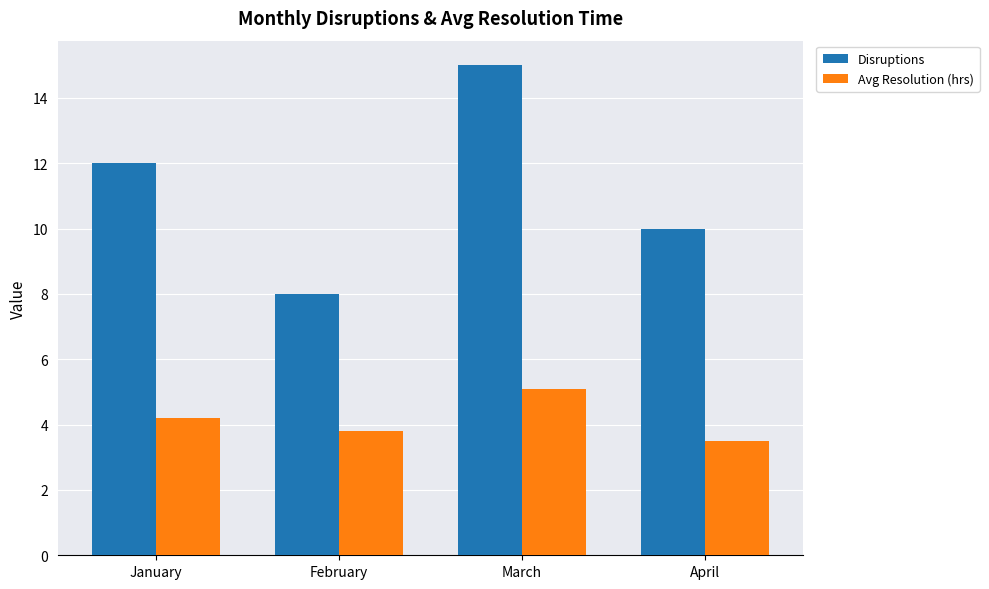

What is the total value across all series at March?

20.1